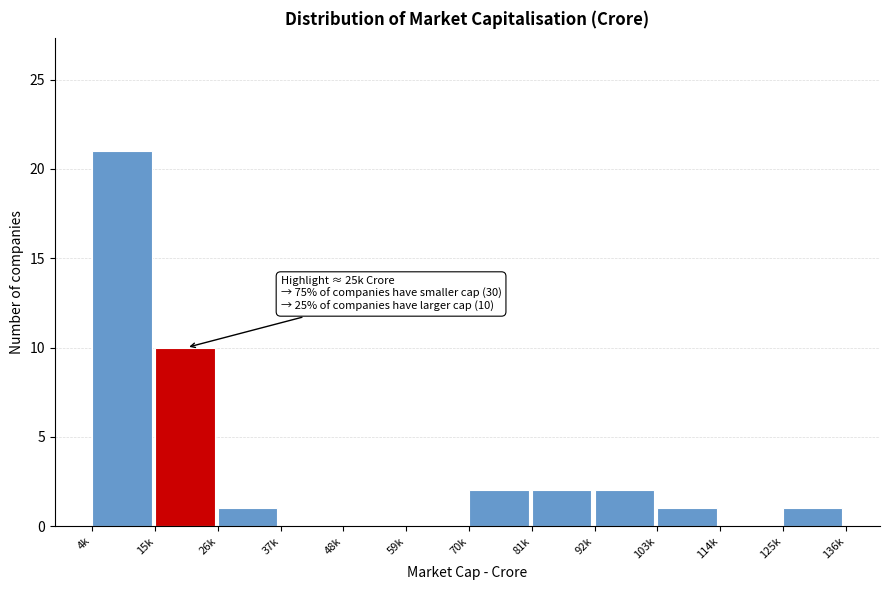

Reading left to right, extract all data points from this chart.

4k=21	15k=10	26k=1	37k=0	48k=0	59k=0	70k=2	81k=2	92k=2	103k=1	114k=0	125k=1